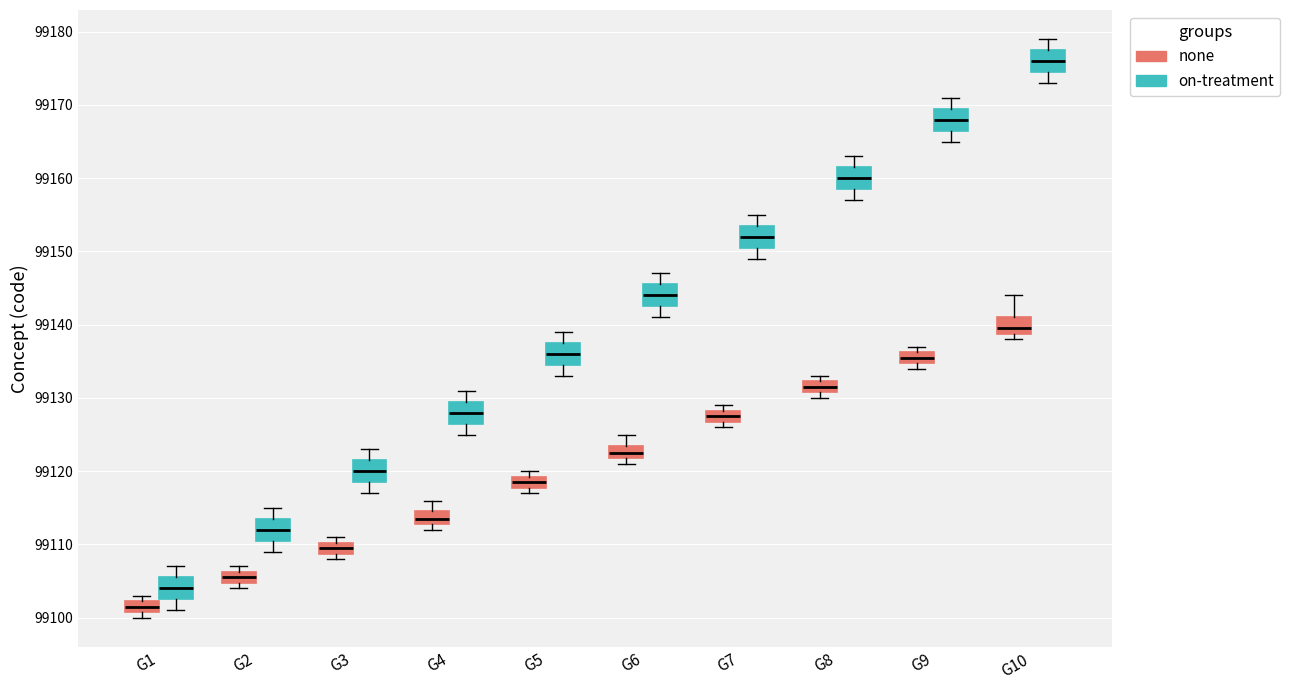

Reading left to right, transcribe this box plot: for each box, give where its median line is, the range the box spans, and where its two whiskers end, as read against the y-axis. The values are not printed on the chart, so give them approximately, as read against the axis.

G1 (none): median 99102 (inside the box), box 99101 to 99102, whiskers 99100 to 99103
G1 (on-treatment): median 99104, box 99103 to 99106, whiskers 99101 to 99107
G2 (none): median 99106 (inside the box), box 99105 to 99106, whiskers 99104 to 99107
G2 (on-treatment): median 99112, box 99111 to 99114, whiskers 99109 to 99115
G3 (none): median 99110 (inside the box), box 99109 to 99110, whiskers 99108 to 99111
G3 (on-treatment): median 99120, box 99119 to 99122, whiskers 99117 to 99123
G4 (none): median 99114, box 99113 to 99115, whiskers 99112 to 99116
G4 (on-treatment): median 99128, box 99127 to 99130, whiskers 99125 to 99131
G5 (none): median 99119 (inside the box), box 99118 to 99119, whiskers 99117 to 99120
G5 (on-treatment): median 99136, box 99135 to 99138, whiskers 99133 to 99139
G6 (none): median 99123, box 99122 to 99124, whiskers 99121 to 99125
G6 (on-treatment): median 99144, box 99143 to 99146, whiskers 99141 to 99147
G7 (none): median 99128 (inside the box), box 99127 to 99128, whiskers 99126 to 99129
G7 (on-treatment): median 99152, box 99151 to 99154, whiskers 99149 to 99155
G8 (none): median 99132 (inside the box), box 99131 to 99132, whiskers 99130 to 99133
G8 (on-treatment): median 99160, box 99159 to 99162, whiskers 99157 to 99163
G9 (none): median 99136 (inside the box), box 99135 to 99136, whiskers 99134 to 99137
G9 (on-treatment): median 99168, box 99167 to 99170, whiskers 99165 to 99171
G10 (none): median 99140, box 99139 to 99141, whiskers 99138 to 99144
G10 (on-treatment): median 99176, box 99175 to 99178, whiskers 99173 to 99179